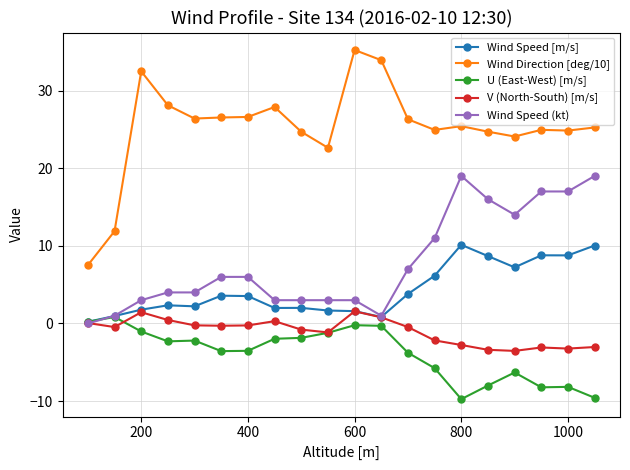

At how many categories does at least one series exceed 30?

3